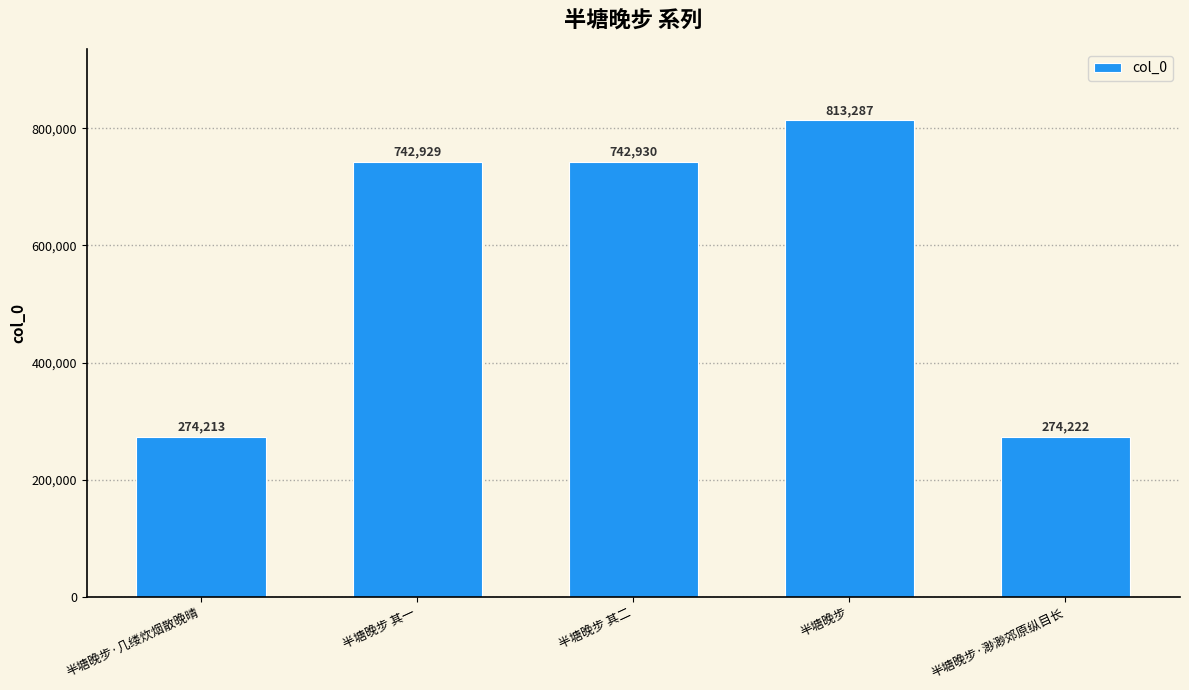

Rank the categories by value from lowest to highest.

半塘晚步·几缕炊烟散晚晴, 半塘晚步·渺渺郊原纵目长, 半塘晚步 其一, 半塘晚步 其二, 半塘晚步